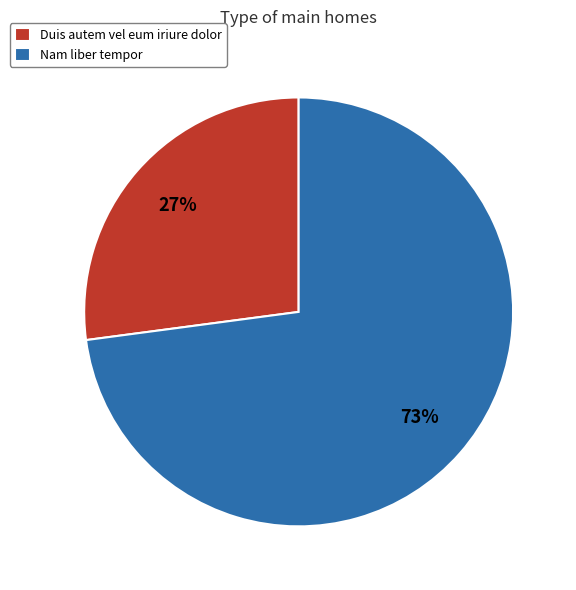

What percentage is the Duis autem vel eum iriure dolor slice, to the nearest percent?

27%